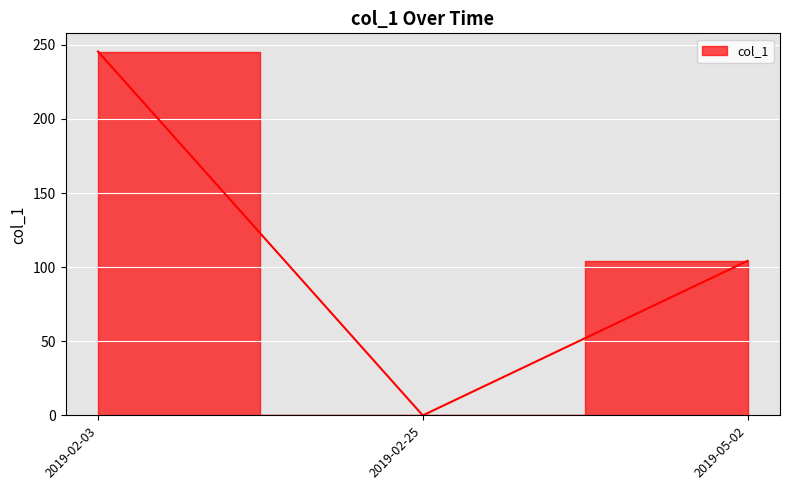

What is the change in value from 2019-02-03 to 2019-02-25?

-245.5